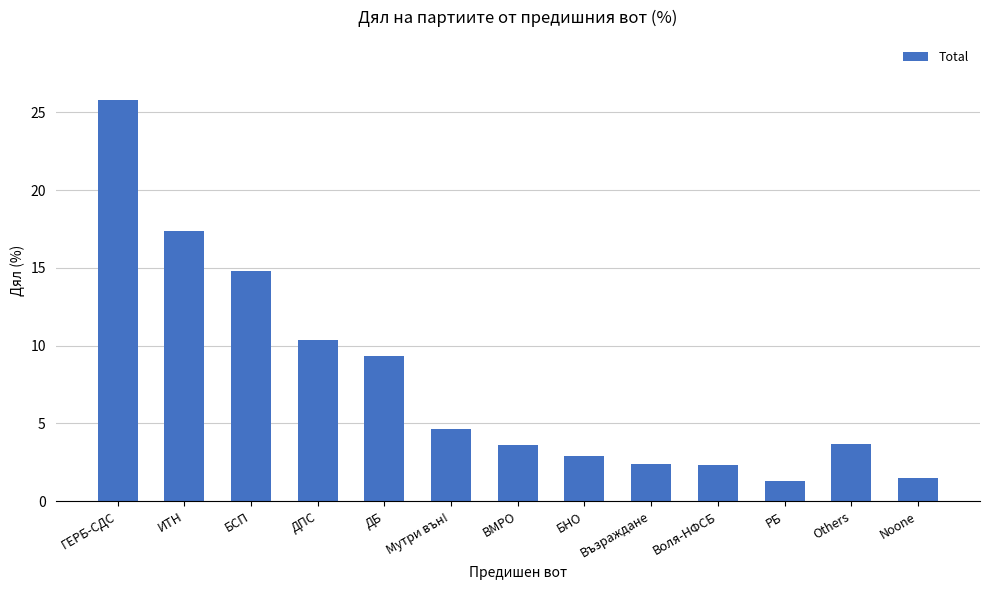

What is the value of the 13th bar from the left?

1.5